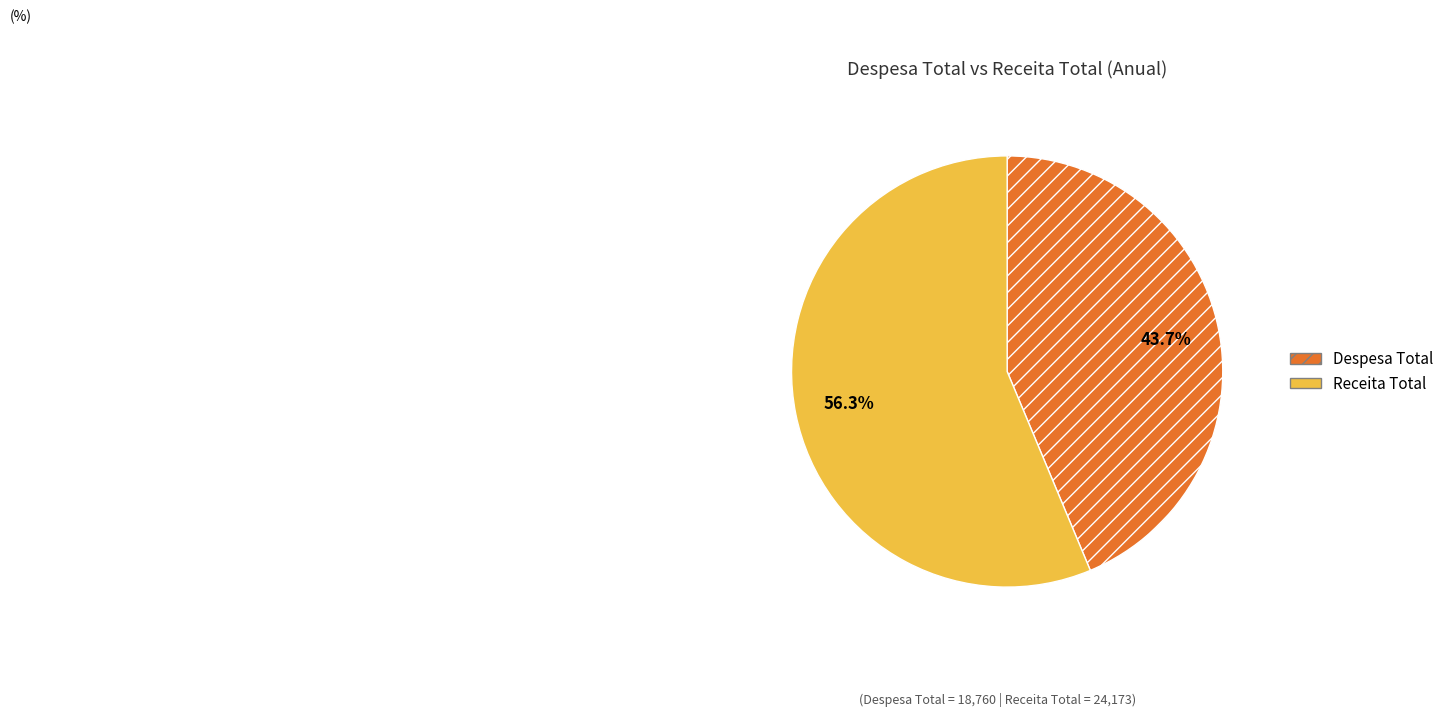

To the nearest percent, what is the difference between the largest and smallest slice percentages?

13%